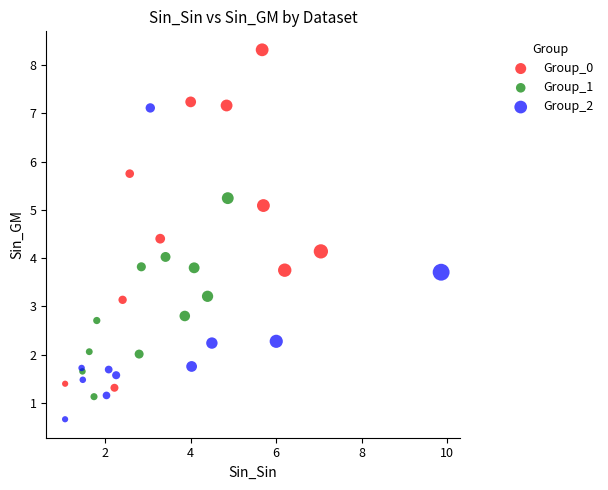

Which series contains the lowest Y value?

Group_2